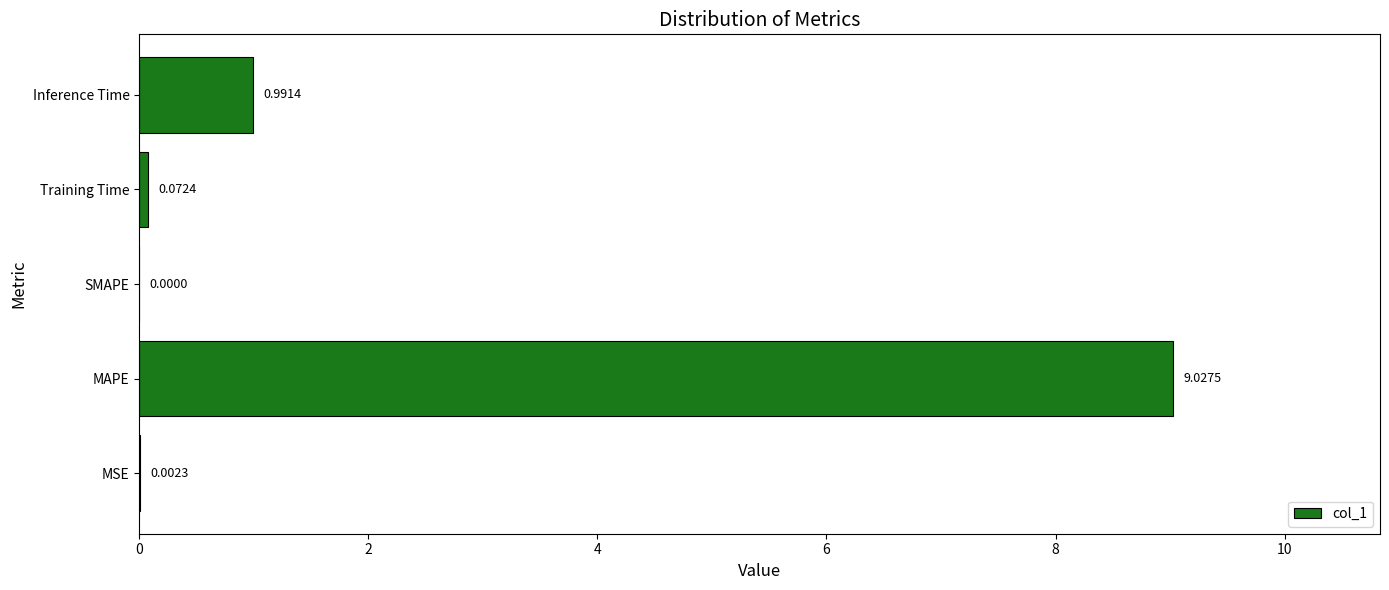

Between MSE and Inference Time, which is larger?

Inference Time